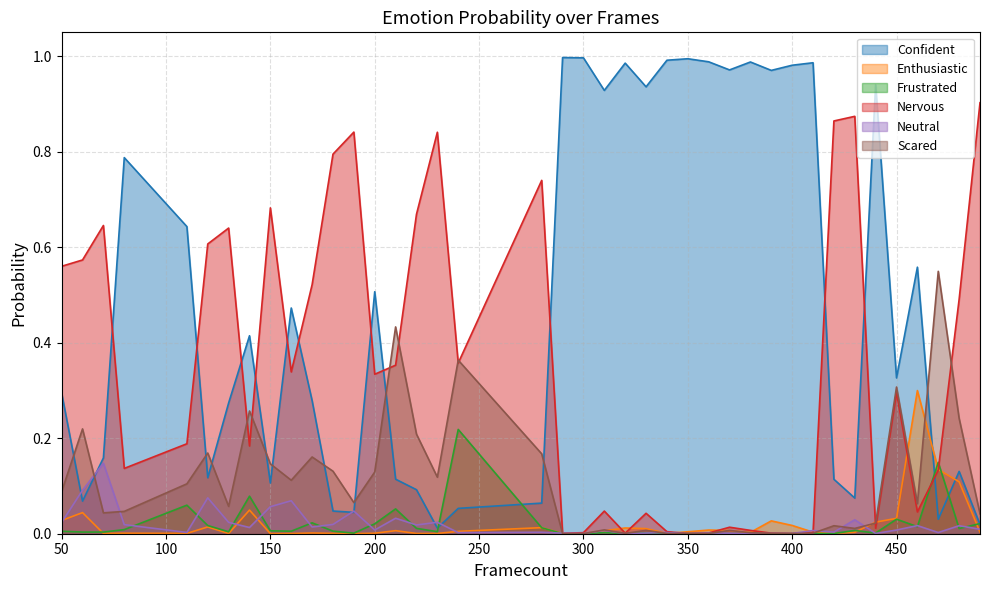

The value of Nervous at 480 is 0.5. True or false?

True